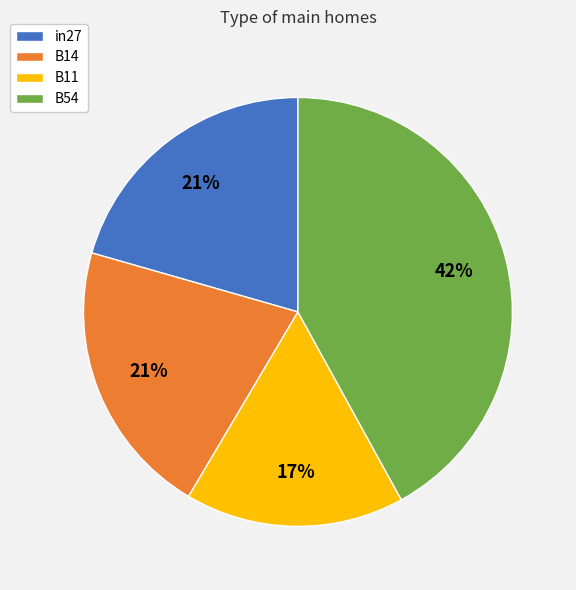

Is it true that B14 is 21% of the pie?

True